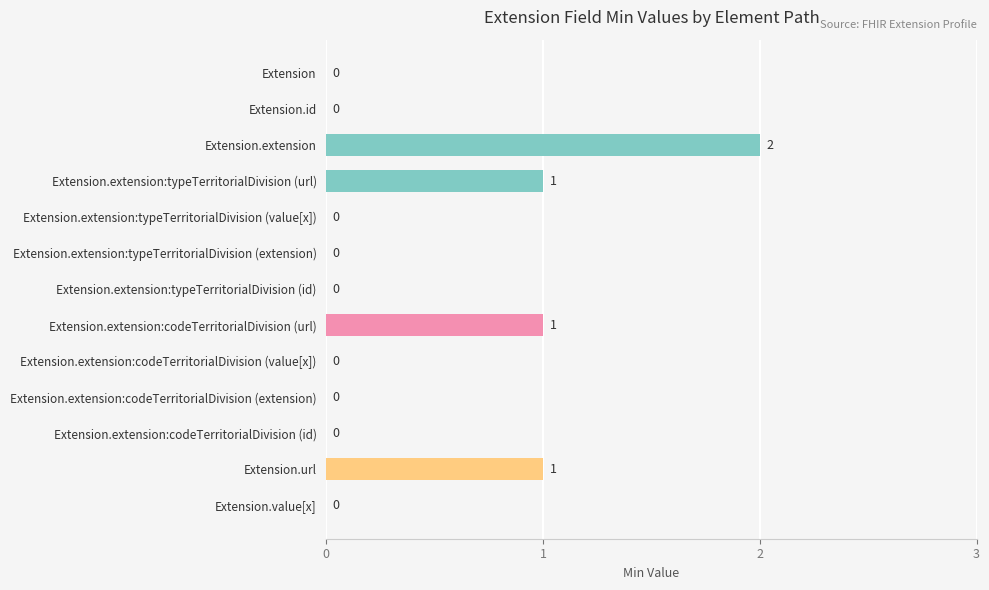

Is it true that the value at Extension.url is 1?

True